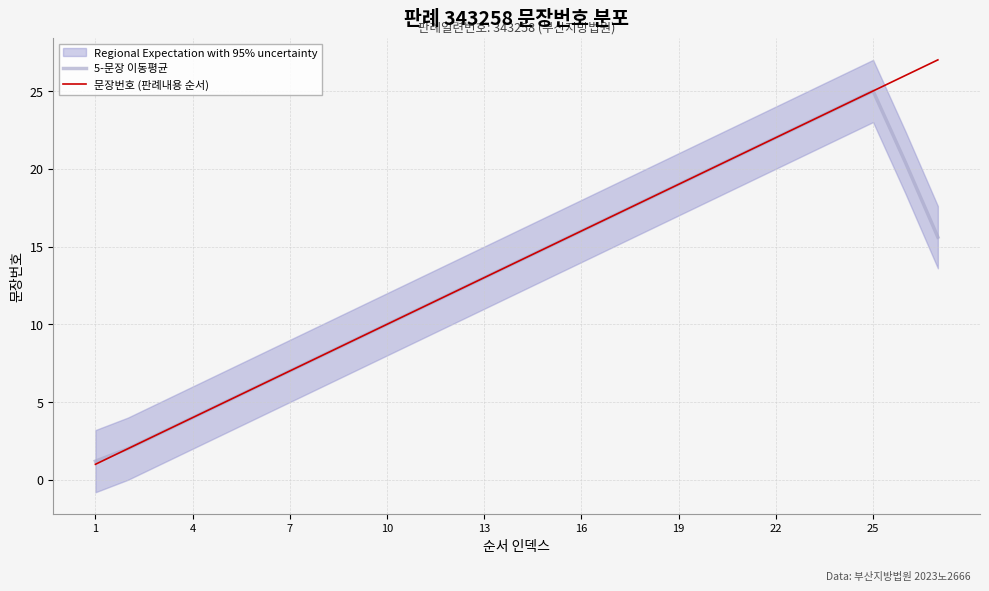

What is the lowest value of the 문장번호 (판례내용 순서) series?

1.0